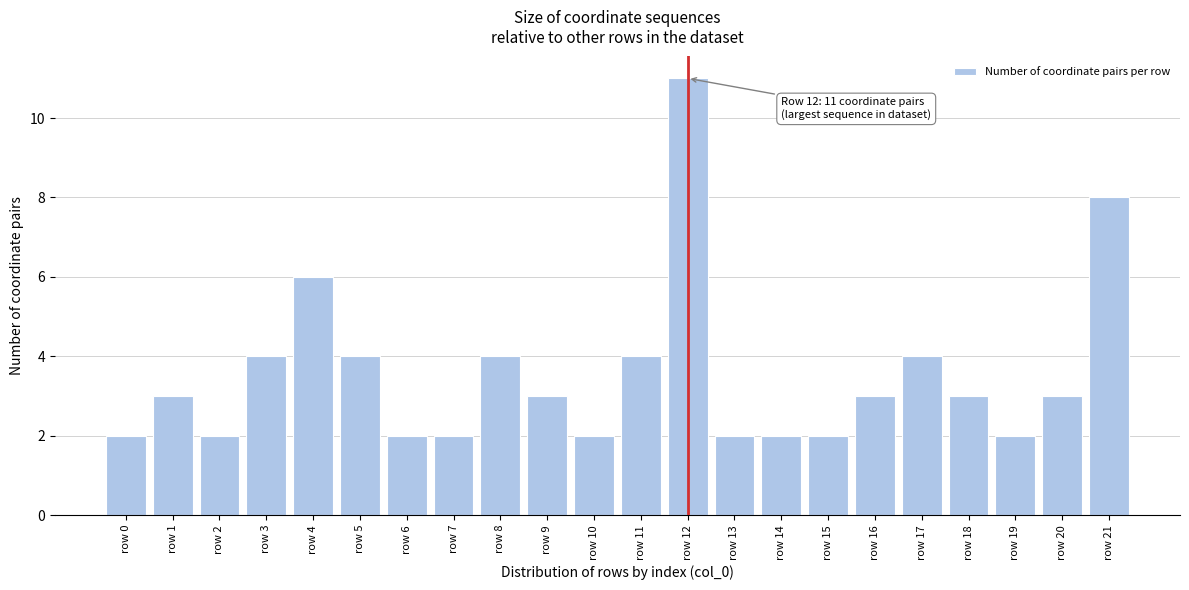

Reading left to right, extract all data points from this chart.

row 0=2	row 1=3	row 2=2	row 3=4	row 4=6	row 5=4	row 6=2	row 7=2	row 8=4	row 9=3	row 10=2	row 11=4	row 12=11	row 13=2	row 14=2	row 15=2	row 16=3	row 17=4	row 18=3	row 19=2	row 20=3	row 21=8